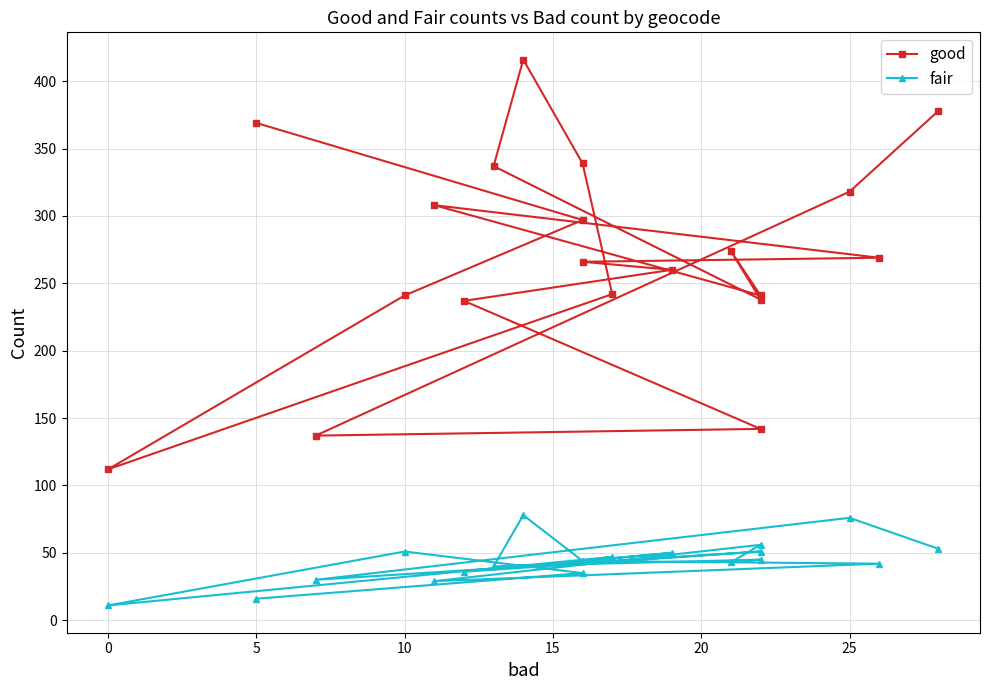

How many distinct data groups are displayed?

2